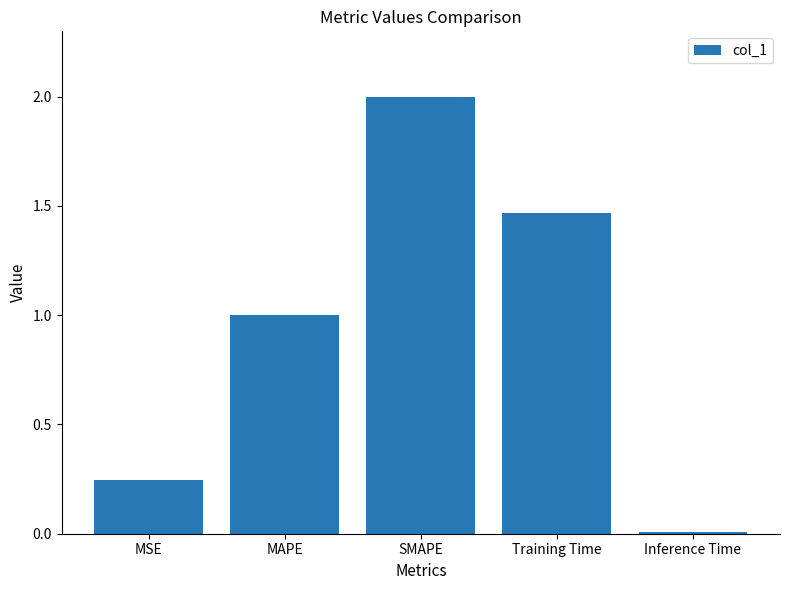

At which label is the value closest to 1?

MAPE